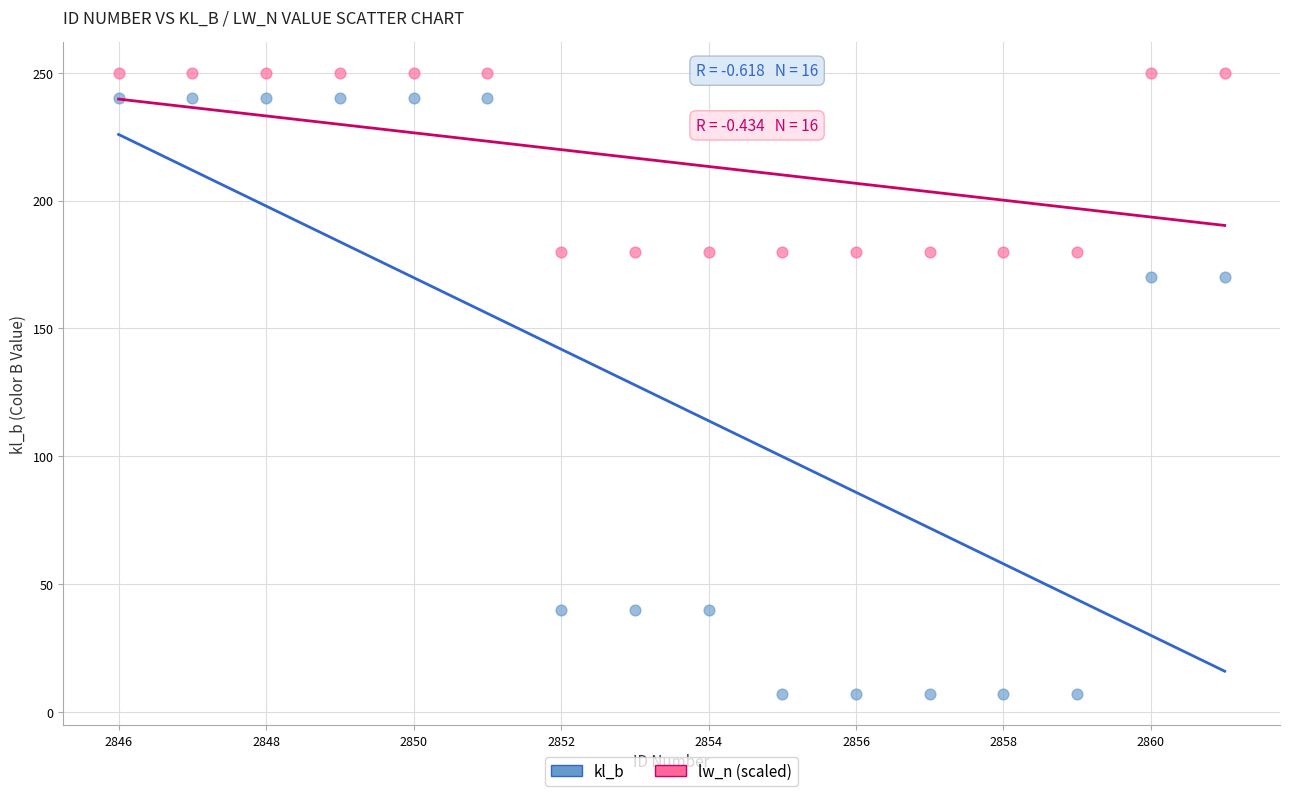

Across all data points, what is the range of X values (max minus min)?

15